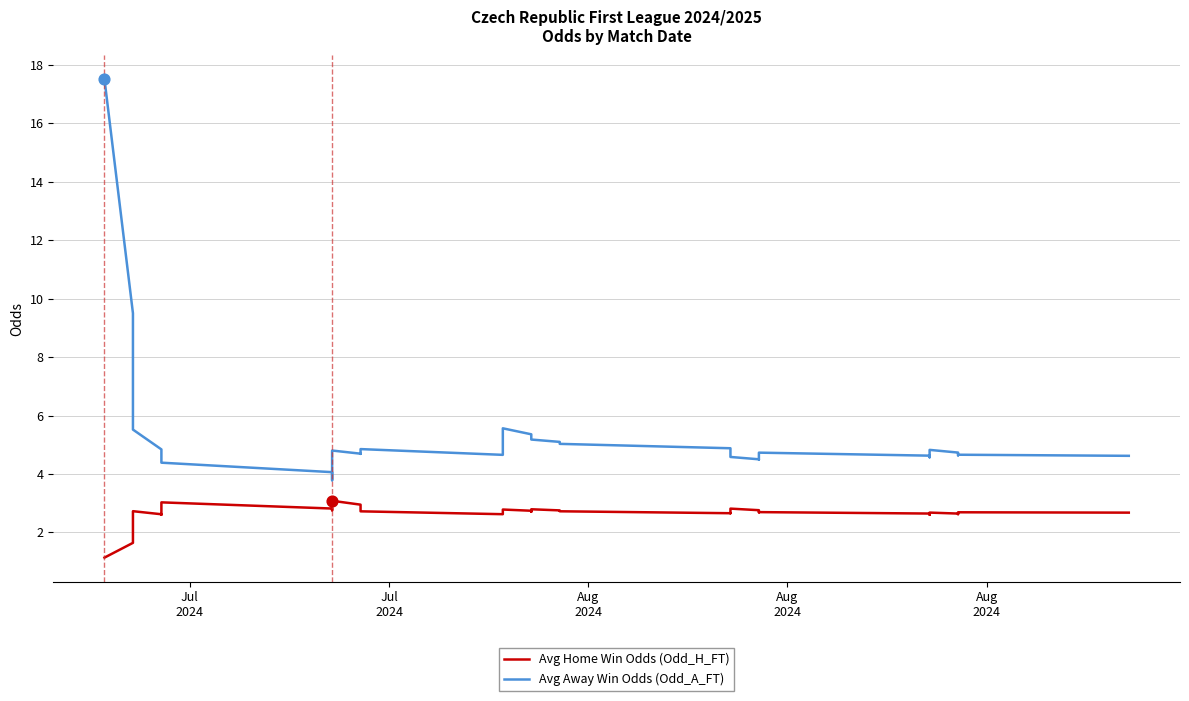

At which category is the sum across all series the highest?

Jul
2024